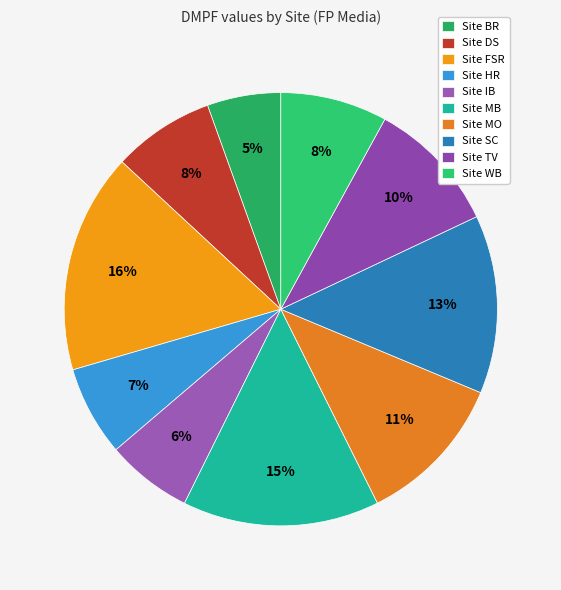

How many slices are in this pie chart?

10